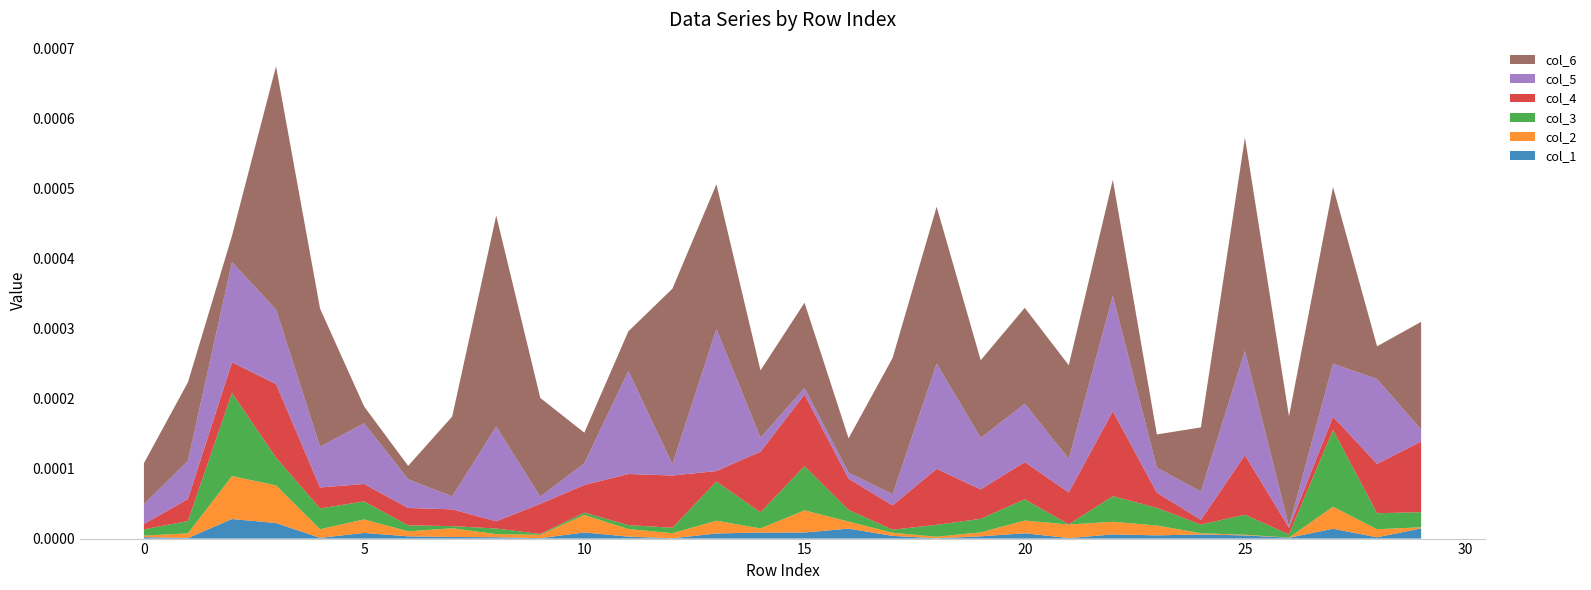

The col_1 series shows 0.0 at 25. True or false?

True